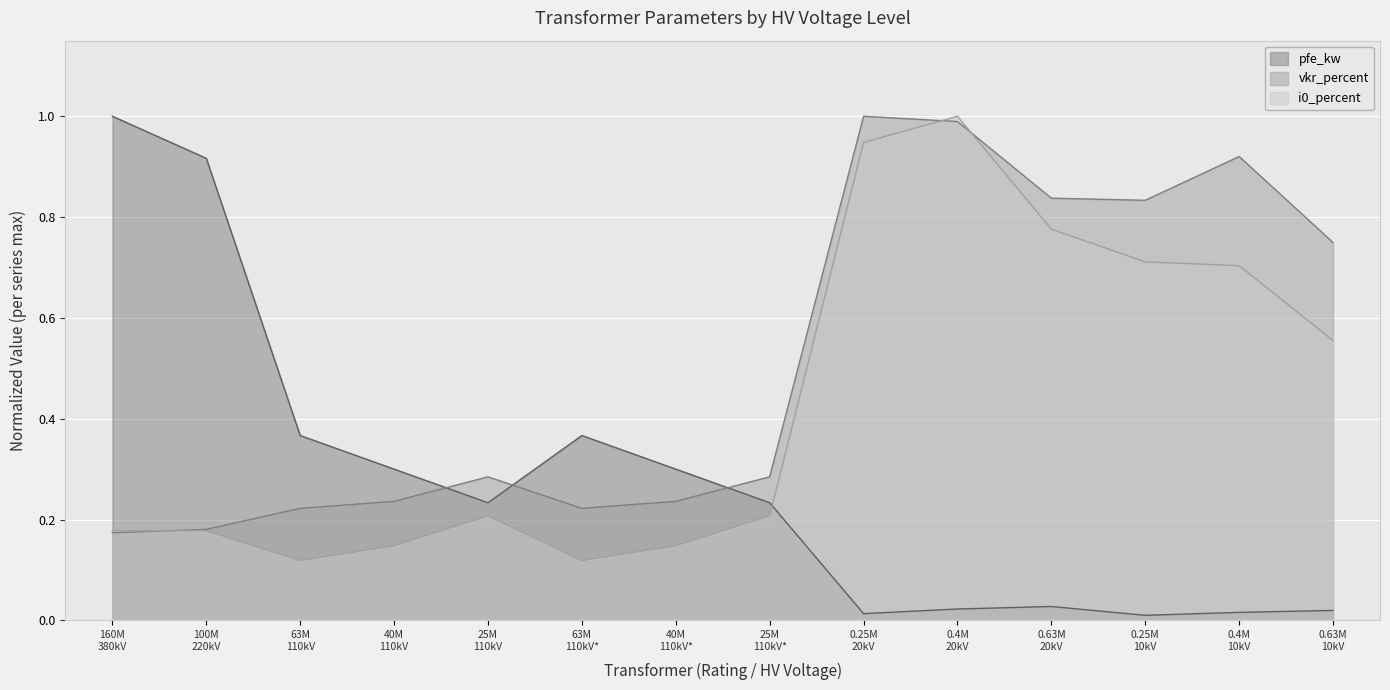

After their last crossing, which series has the higher values: pfe_kw or vkr_percent?

vkr_percent